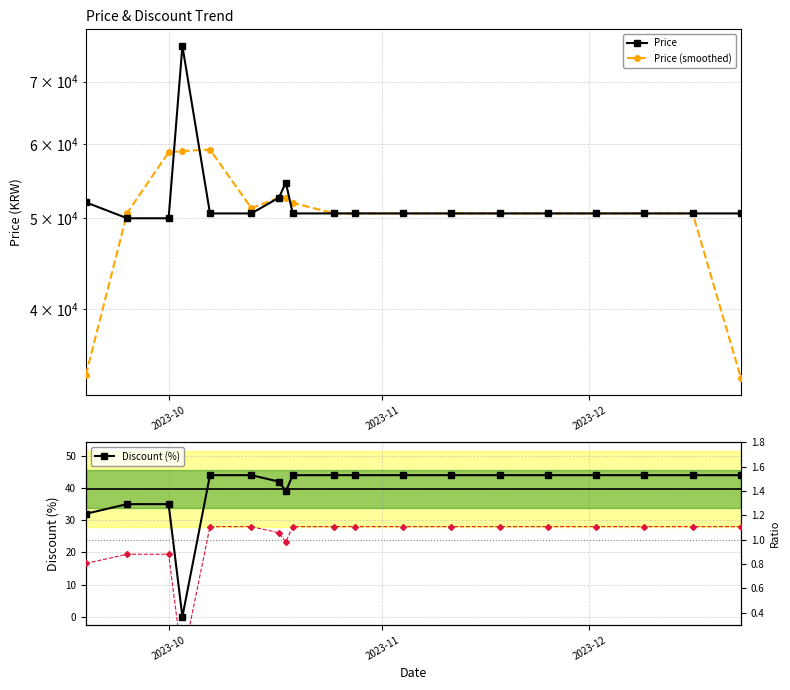

In Price, how many points are higher than both neighbors (excluding endpoints)?

2